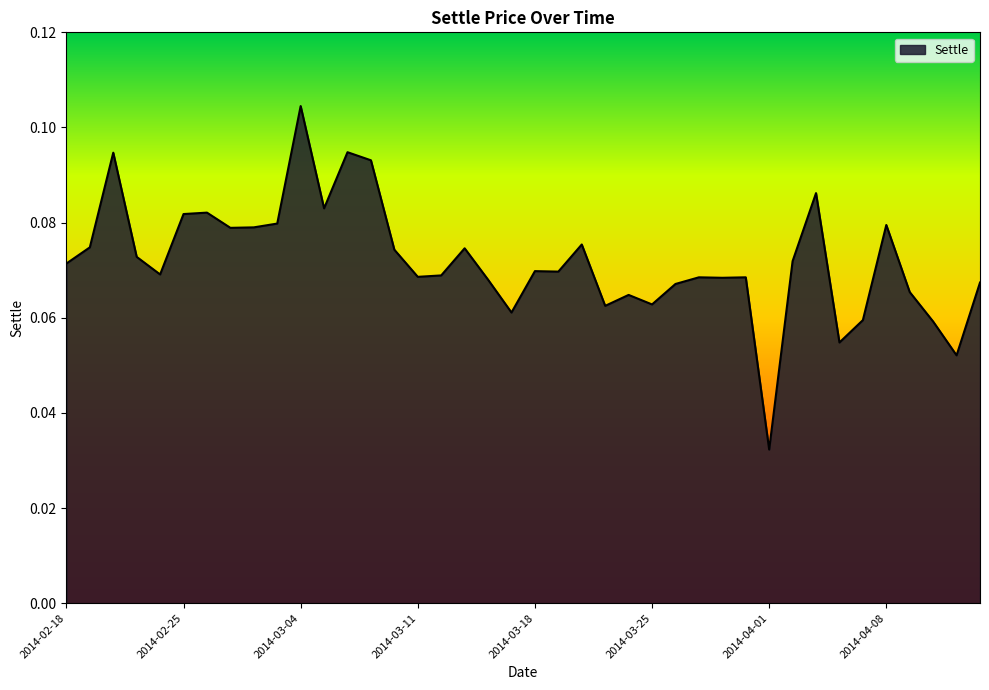

Does the chart display data point markers on the line(s)?

No